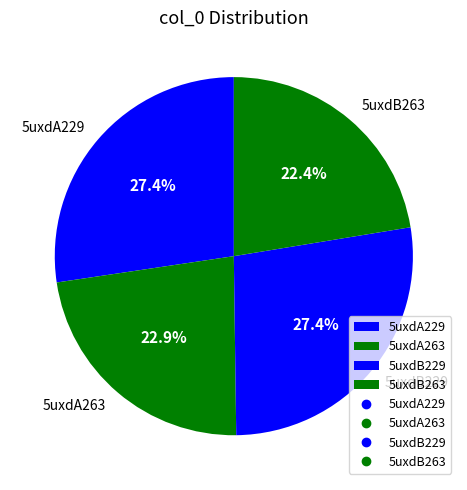

Is 5uxdA229 the majority of the pie?

No